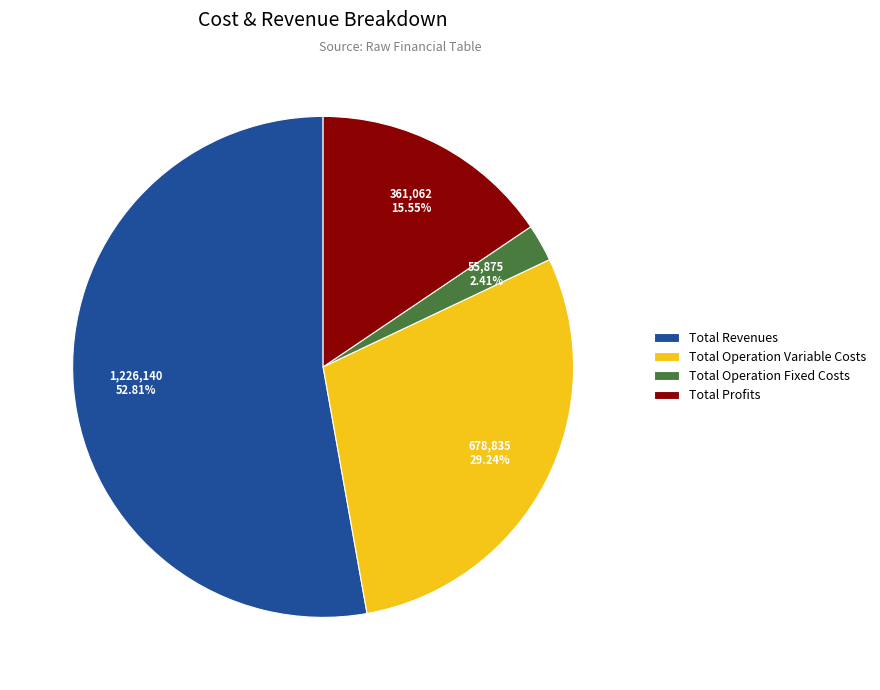

To the nearest percent, what is the difference between the Total Operation Fixed Costs and Total Profits slice percentages?

13%